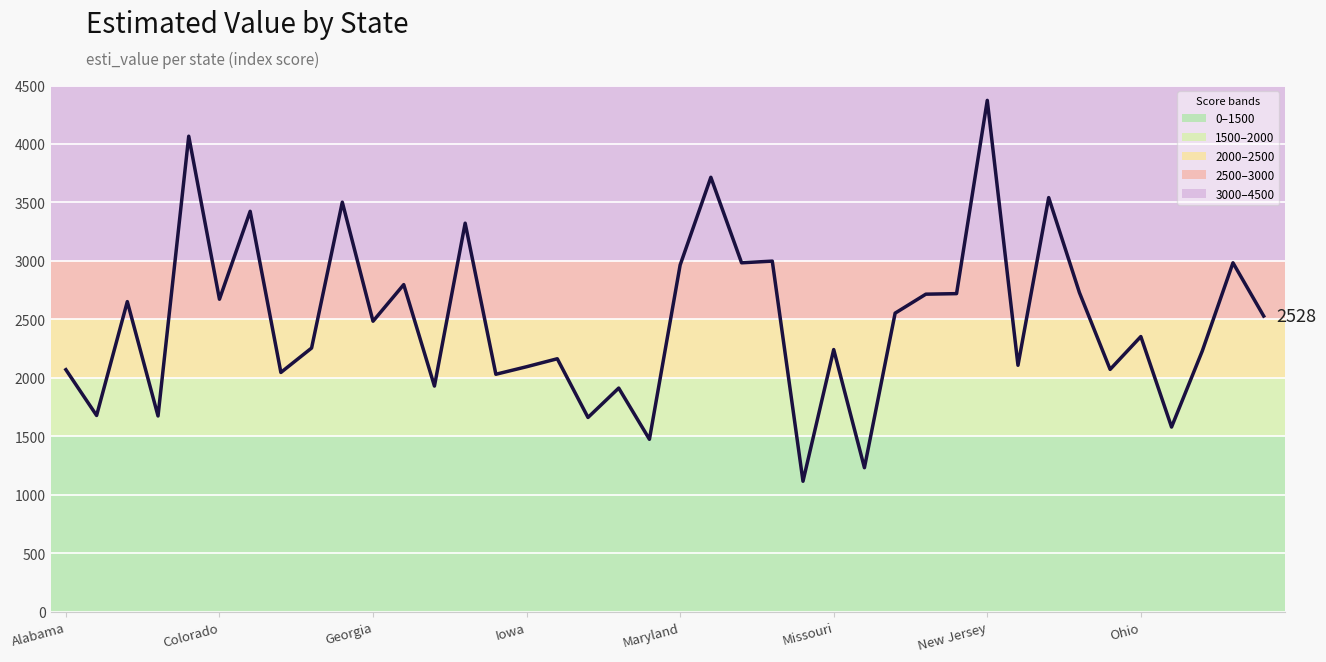

What is the maximum value shown in the chart?

4372.9